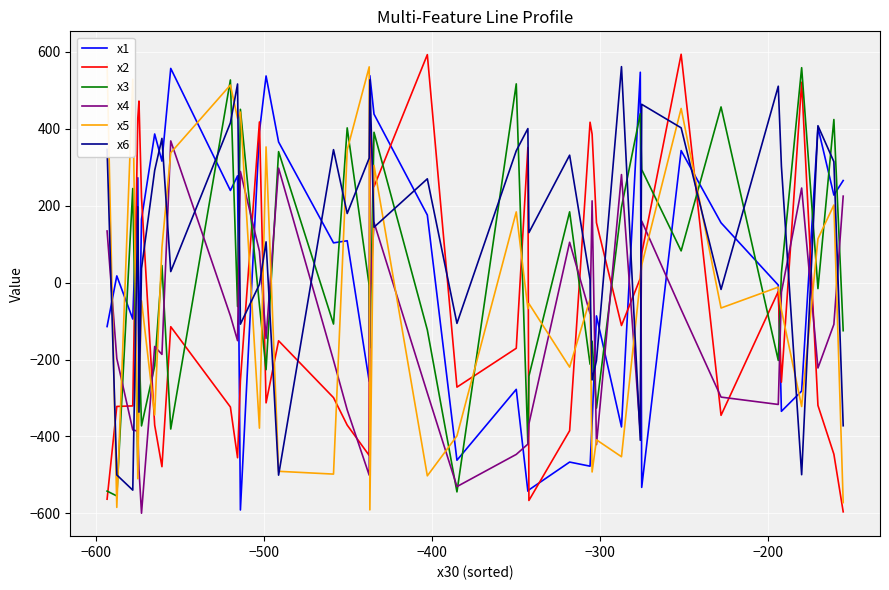

At how many categories does at least one series exceed 137?

37